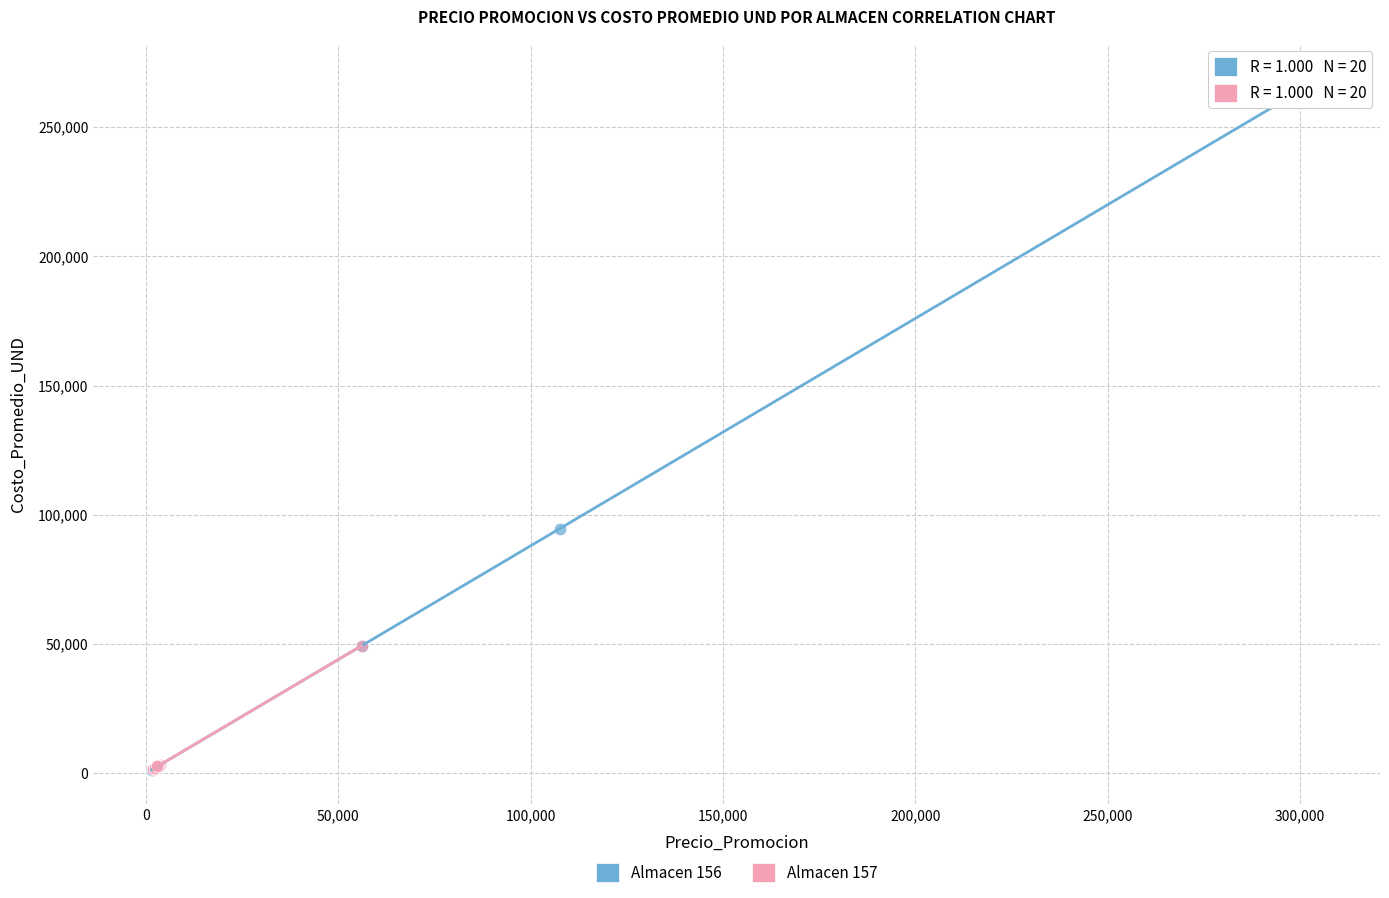

Which series contains the highest Y value?

Almacen 156